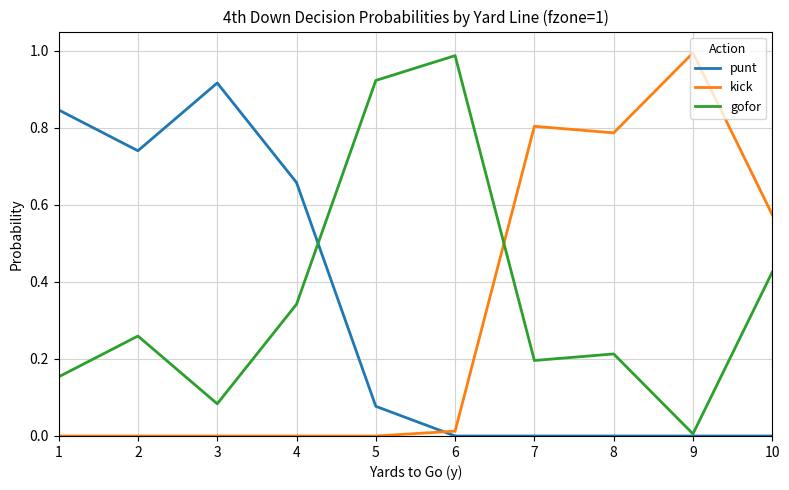

Is this an area chart (filled region under the line)?

No